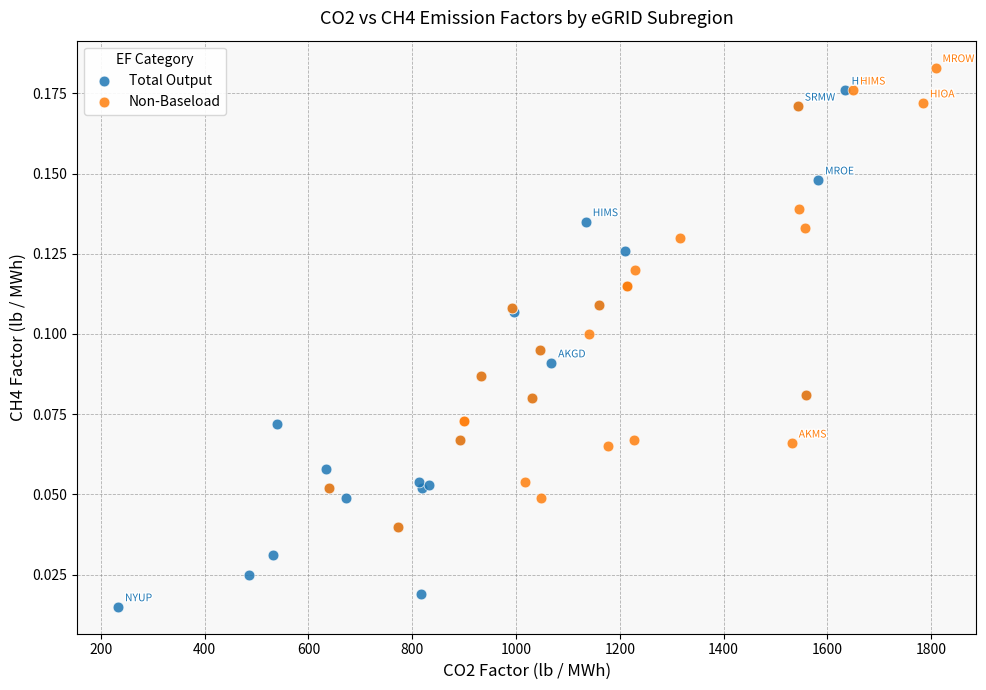

Which series reaches the minimum Y coordinate?

Total Output